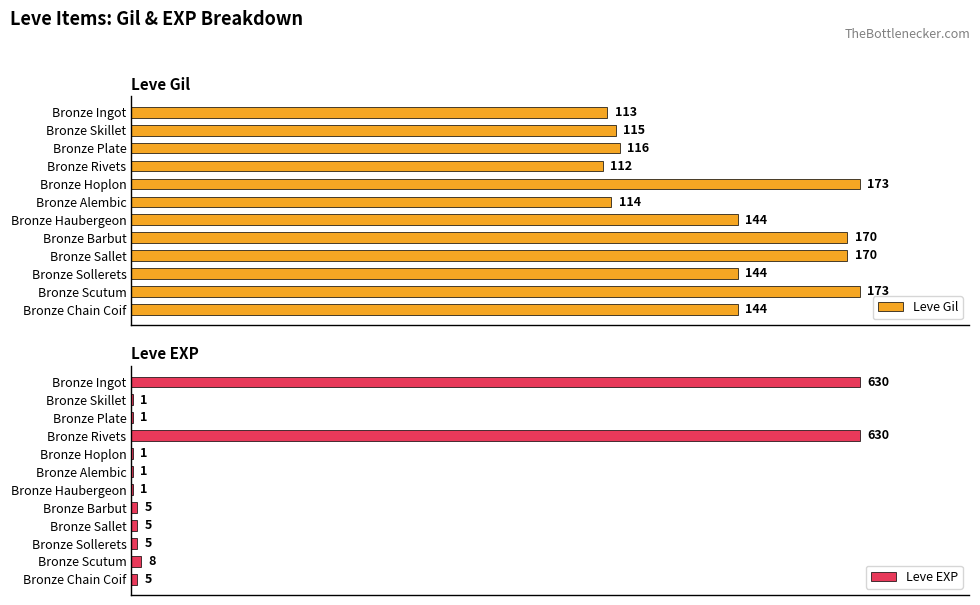

Where is Leve EXP nearest to the value 315?

Bronze Scutum